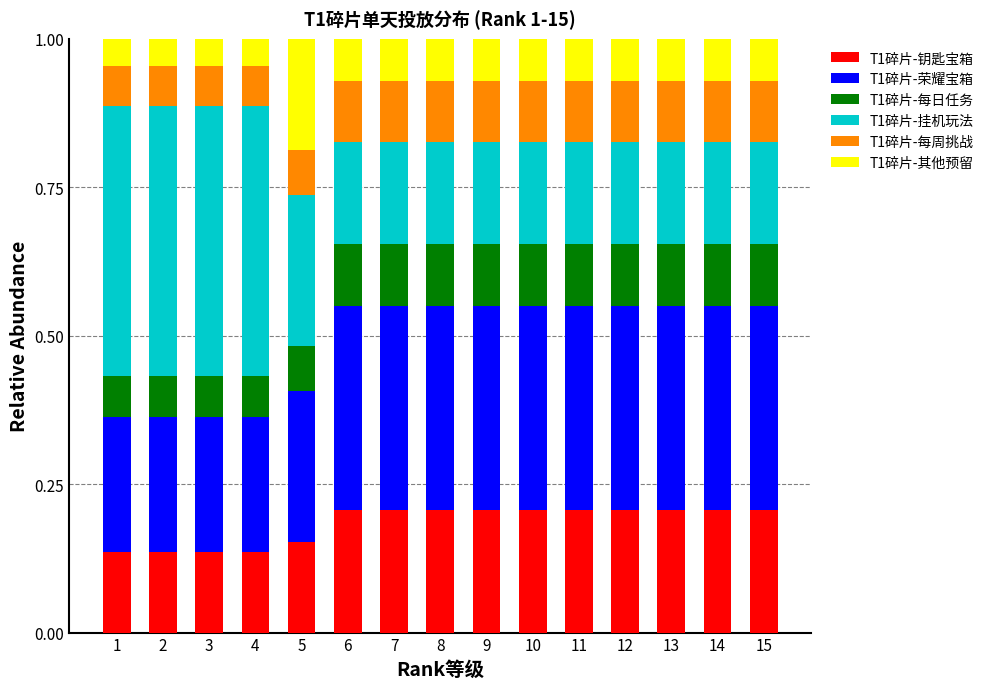

What is the total value across all series at 10?

1.0